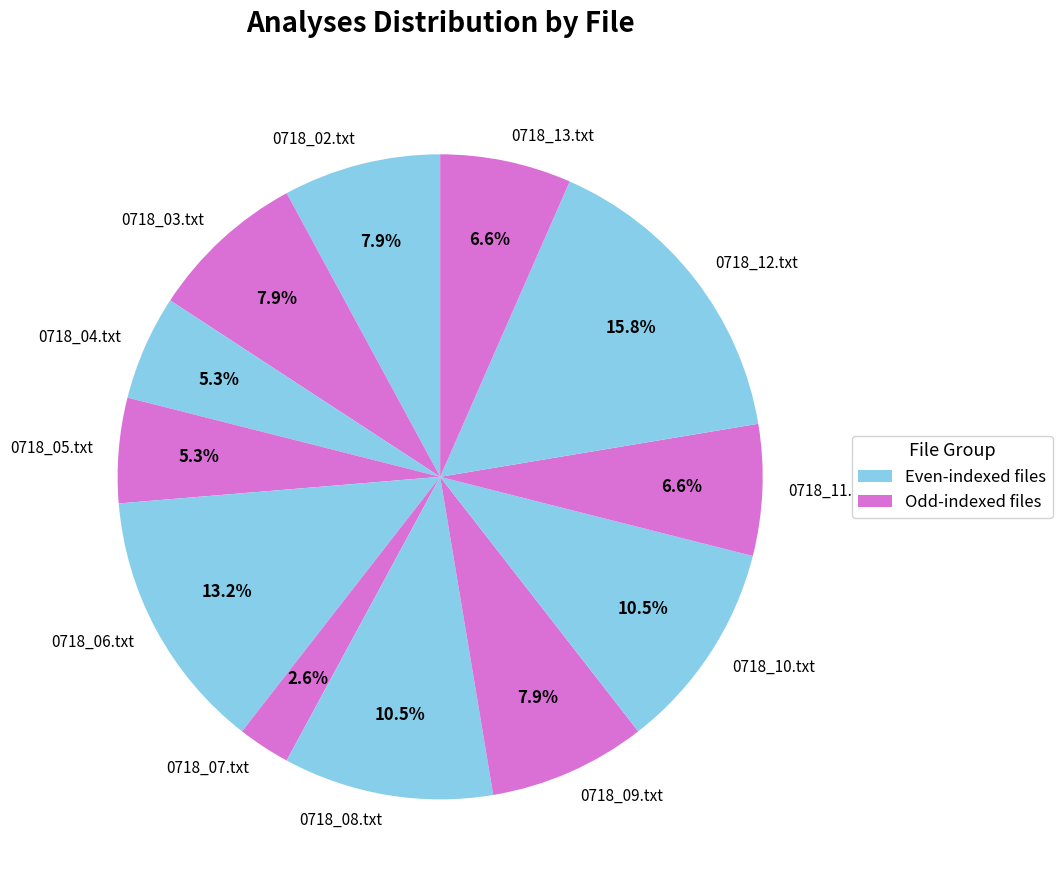

To the nearest percent, what portion does 0718_03.txt represent?

8%